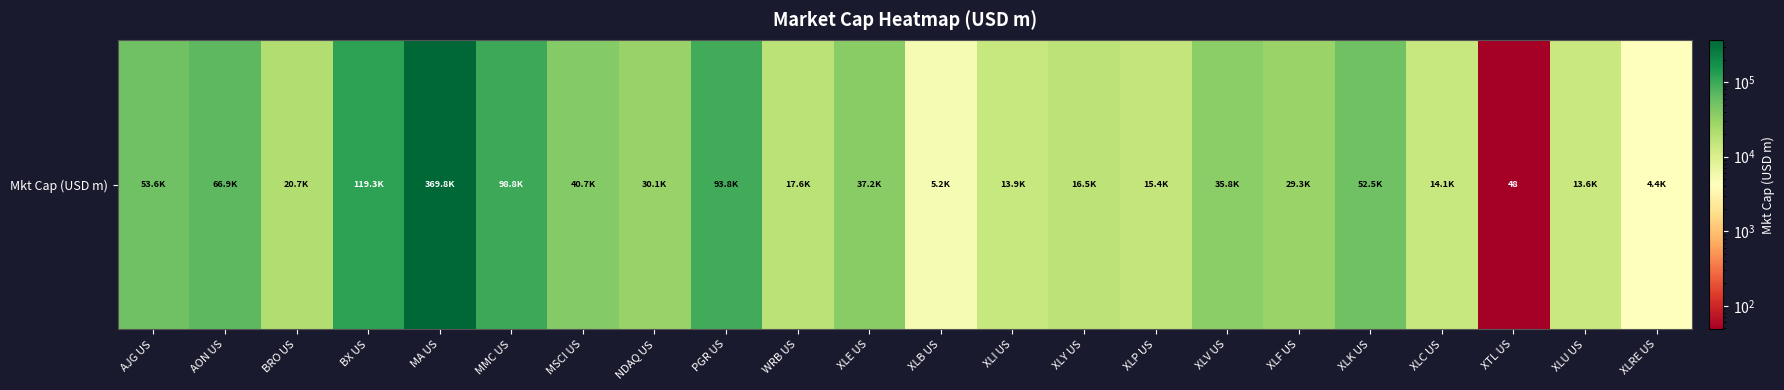

What is the maximum value shown in the chart?

369840.1